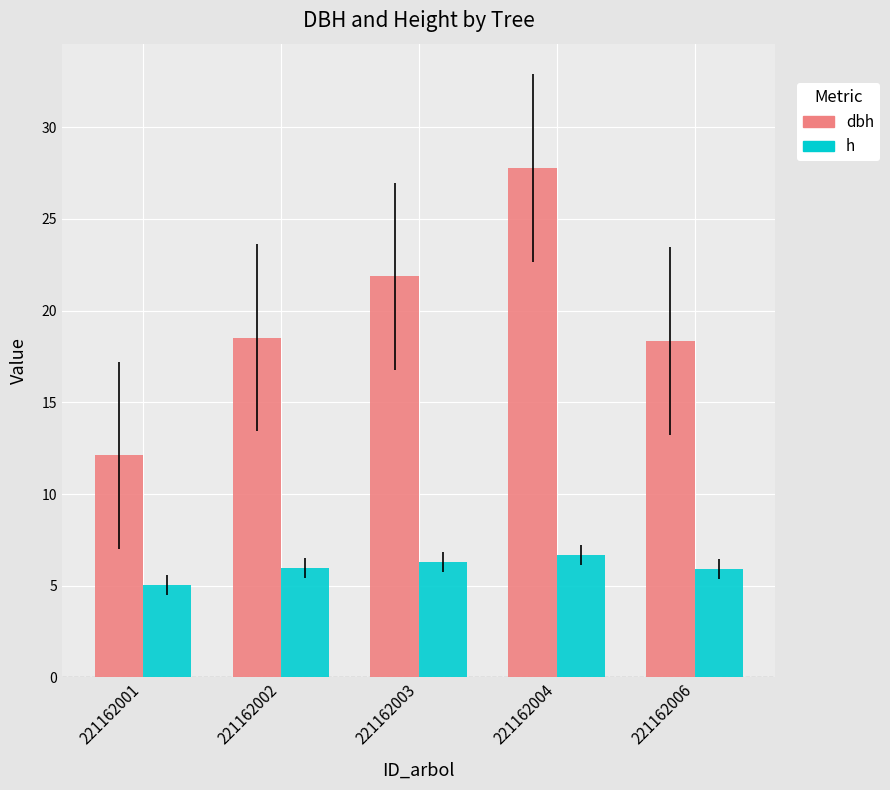

Which series has the largest total across all categories?

dbh